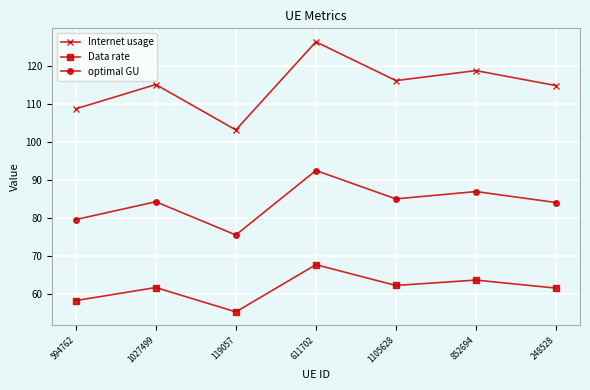

What is the maximum value shown in the chart?

126.3